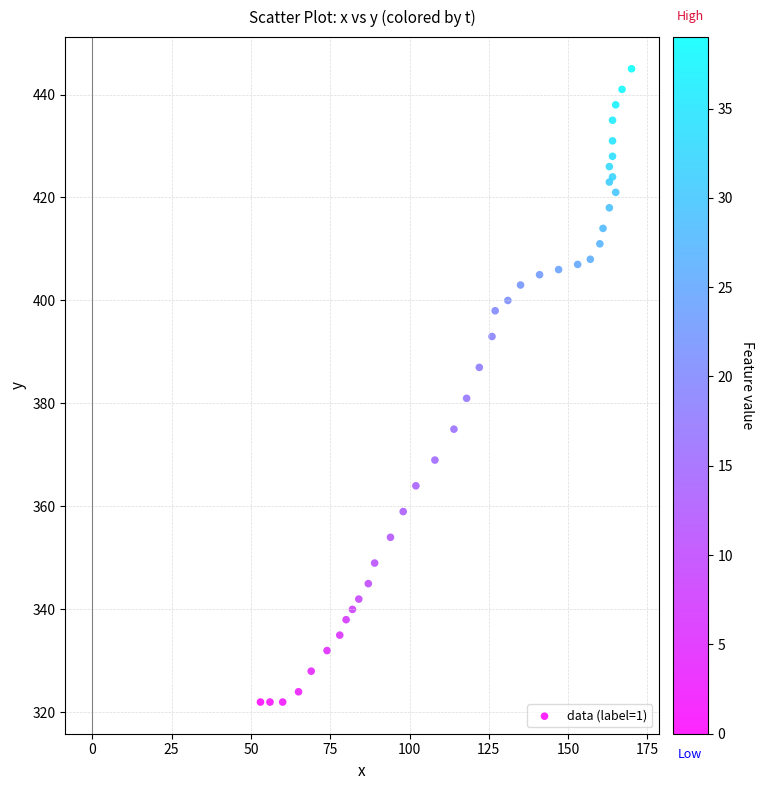

What Y value in the scatter plot is closest to 383?

381